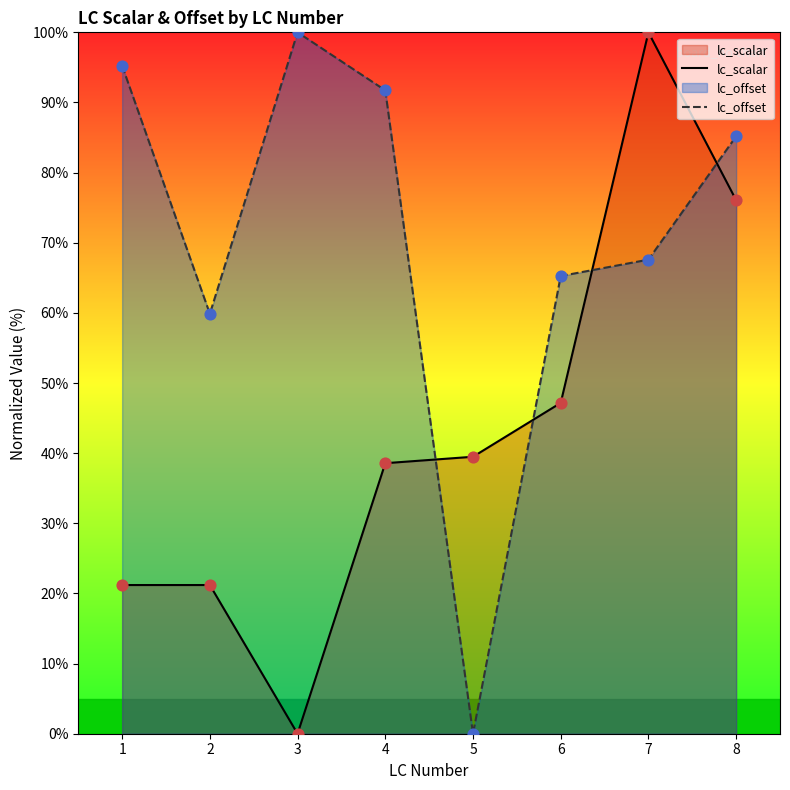

What are all the series names shown in the legend?

lc_scalar, lc_offset